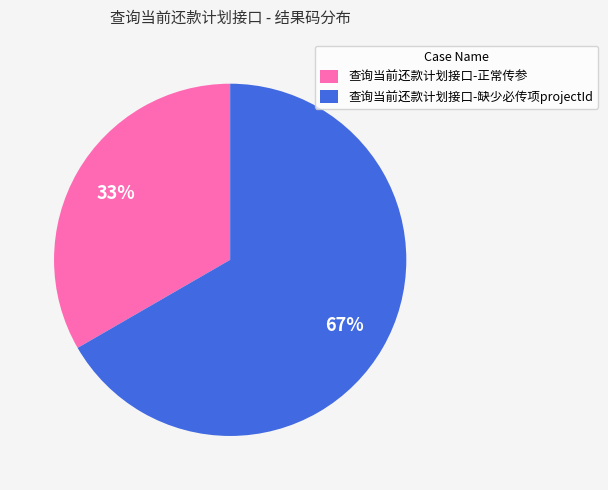

To the nearest percent, what percentage of the pie is 查询当前还款计划接口-正常传参?

33%